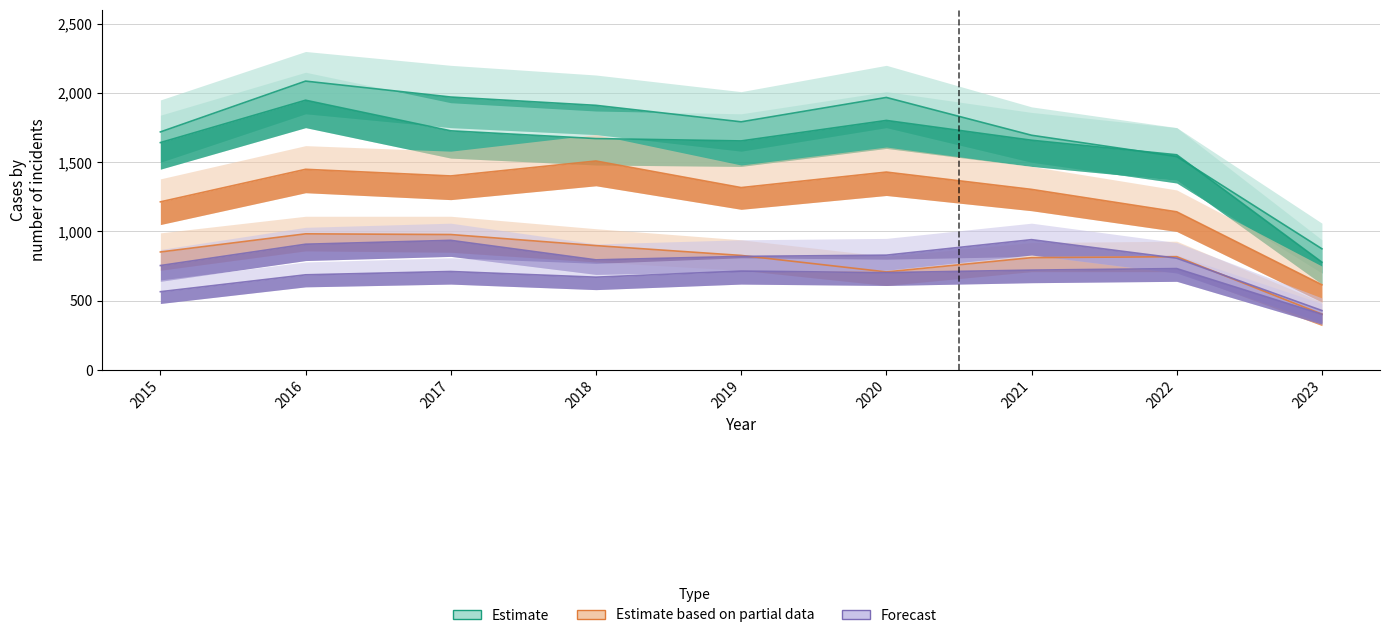

What is the difference between the second highest and minimum values in the Auburn Gresham series?

575